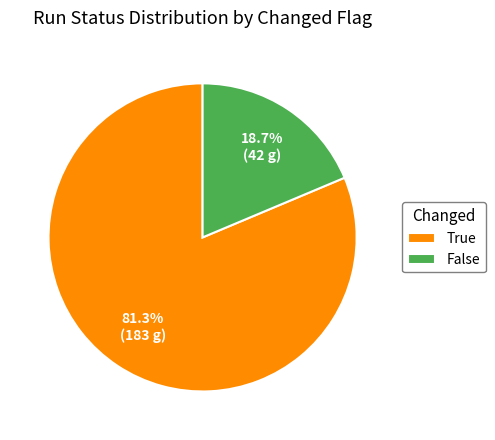

Is there any slice that represents more than half of the pie?

Yes